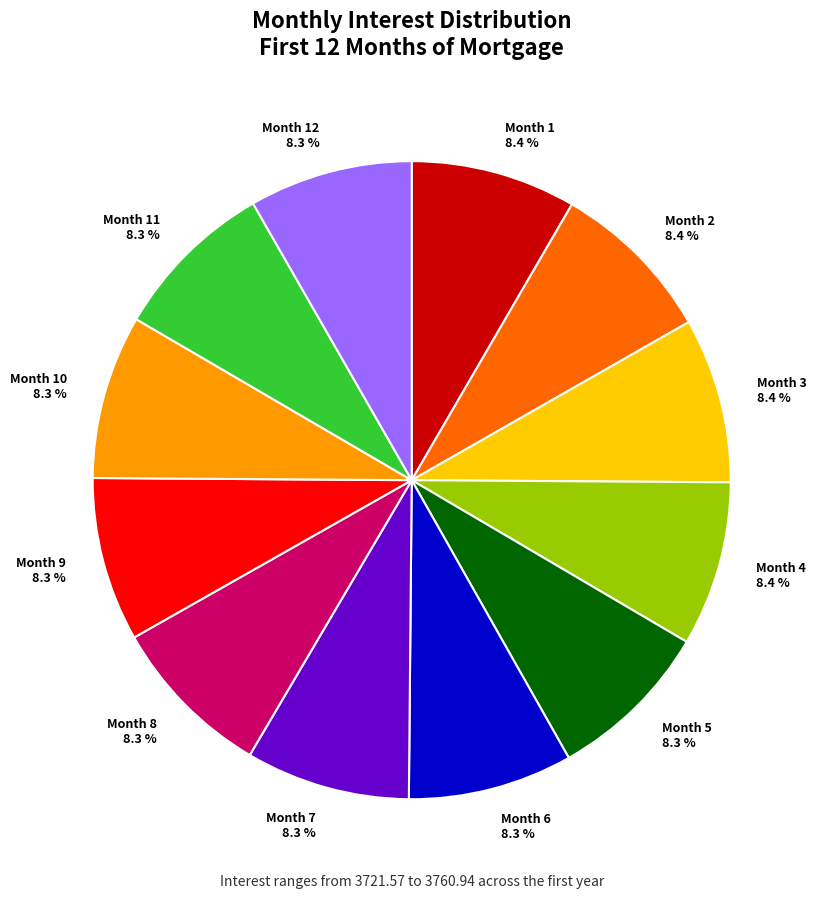

How many slices are in this pie chart?

12